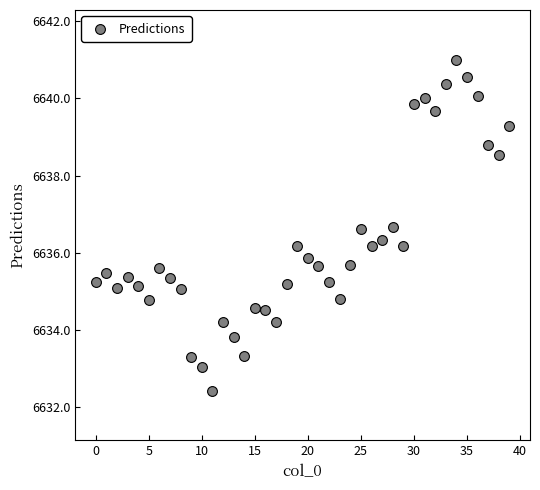

What is the range of Y values (max minus min)?

8.6